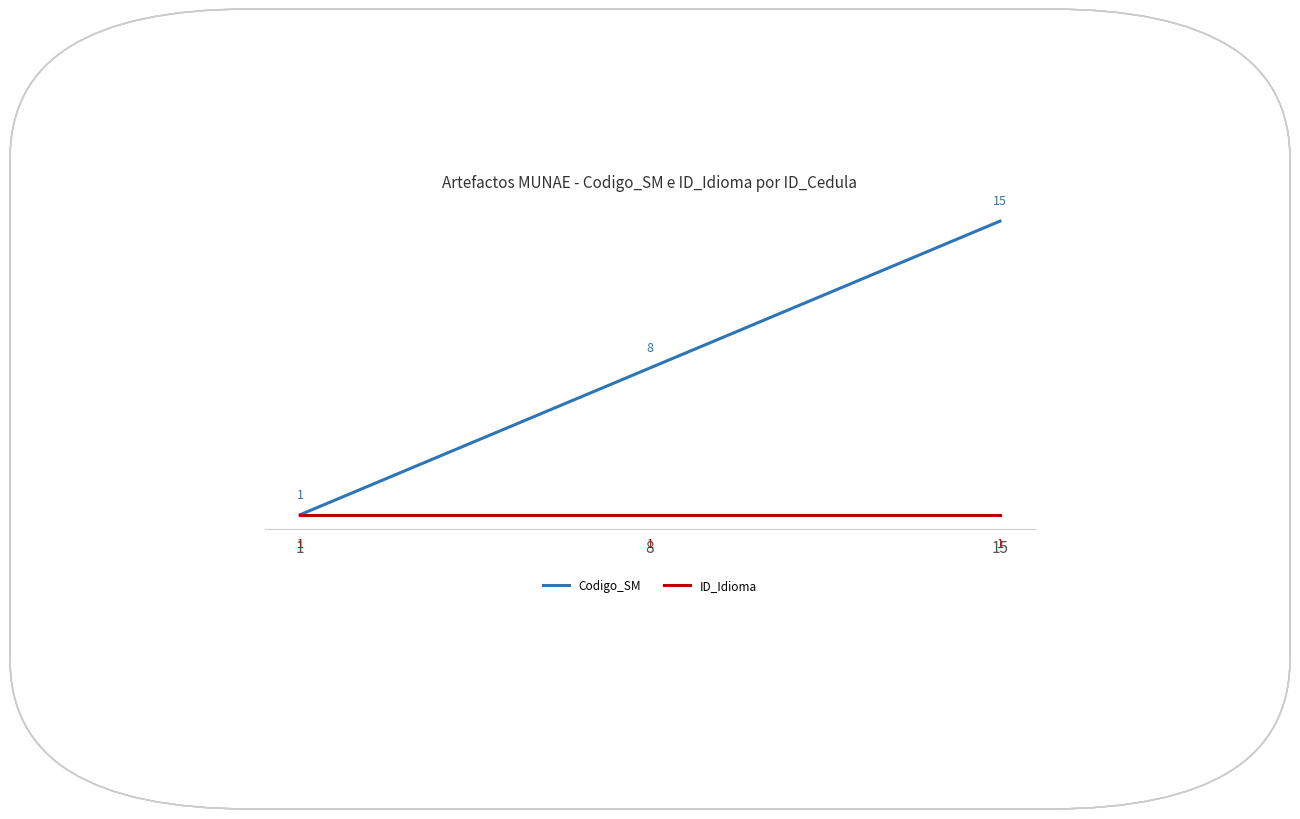

Which label corresponds to the smallest value in the chart?

1